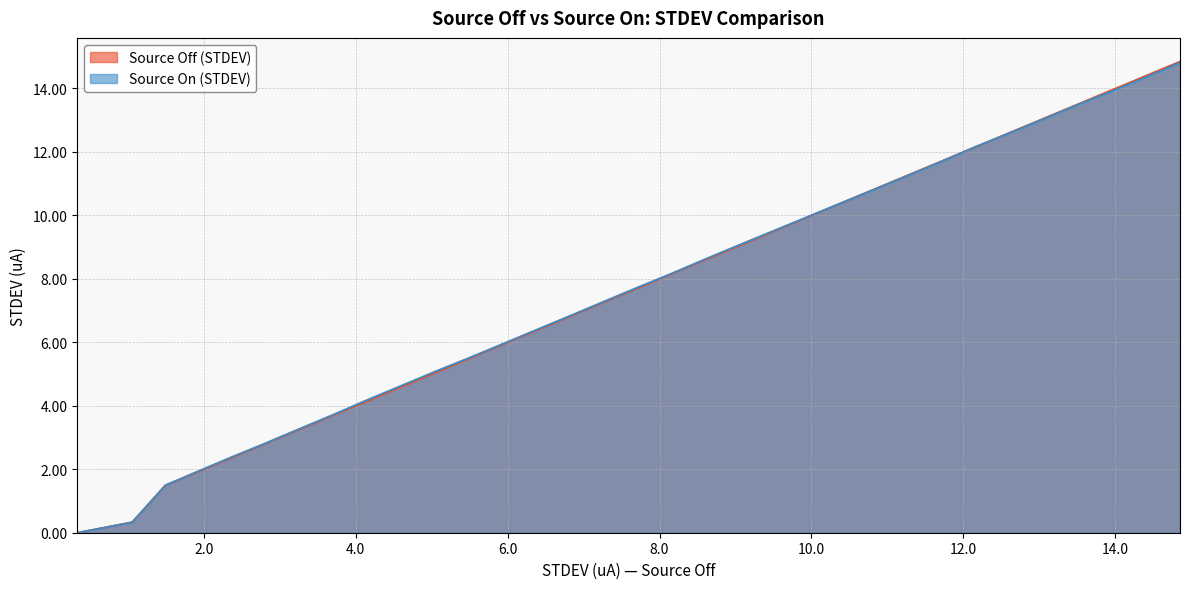

True or false: Source Off (STDEV) has more than 1 interior local peaks.

False